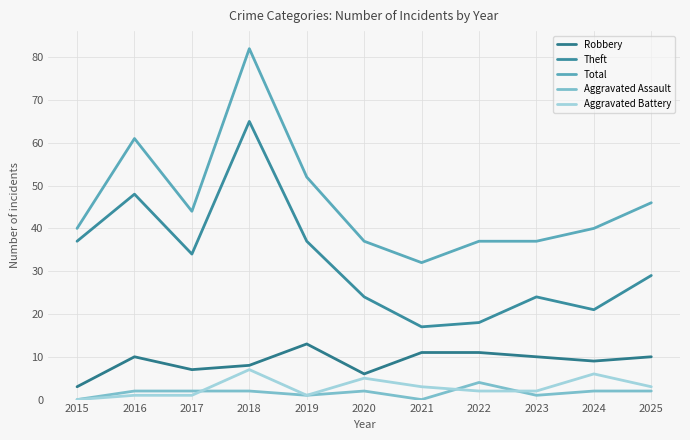

Reading left to right, transcribe all the data shown in this chart.

Robbery: 3	10	7	8	13	6	11	11	10	9	10
Theft: 37	48	34	65	37	24	17	18	24	21	29
Total: 40	61	44	82	52	37	32	37	37	40	46
Aggravated Assault: 0	2	2	2	1	2	0	4	1	2	2
Aggravated Battery: 0	1	1	7	1	5	3	2	2	6	3